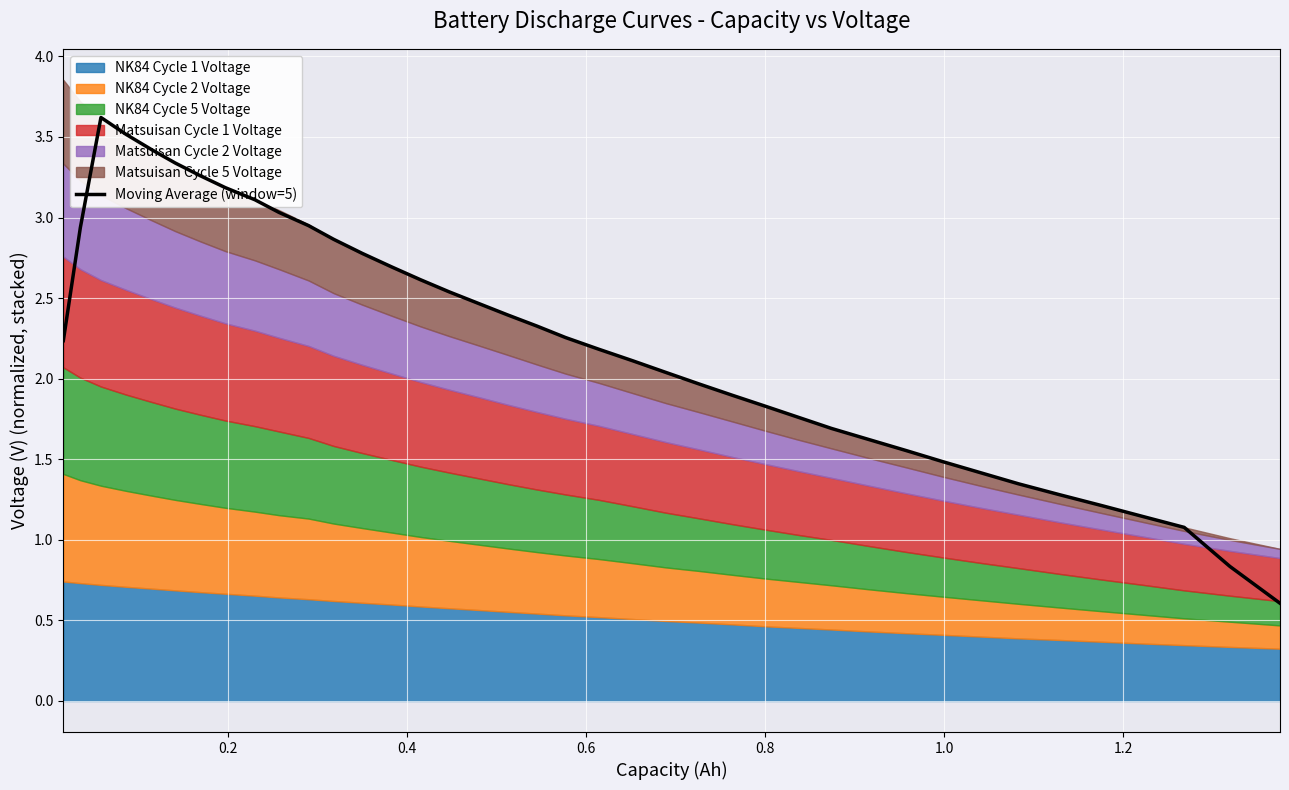

What is the difference between the second highest and minimum values?

2.9